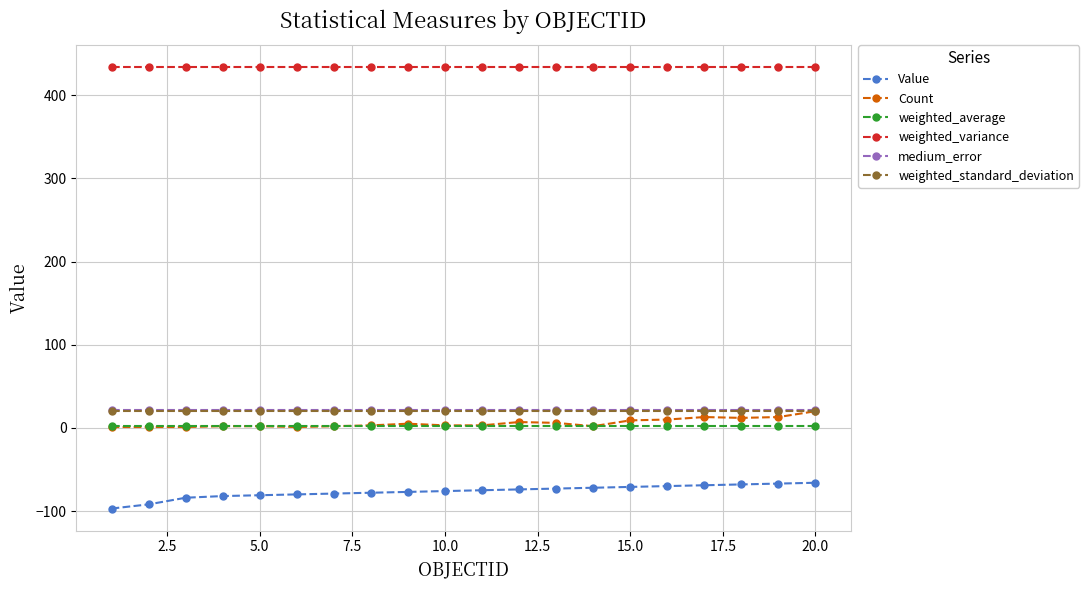

What is the lowest value of the Value series?

-97.0